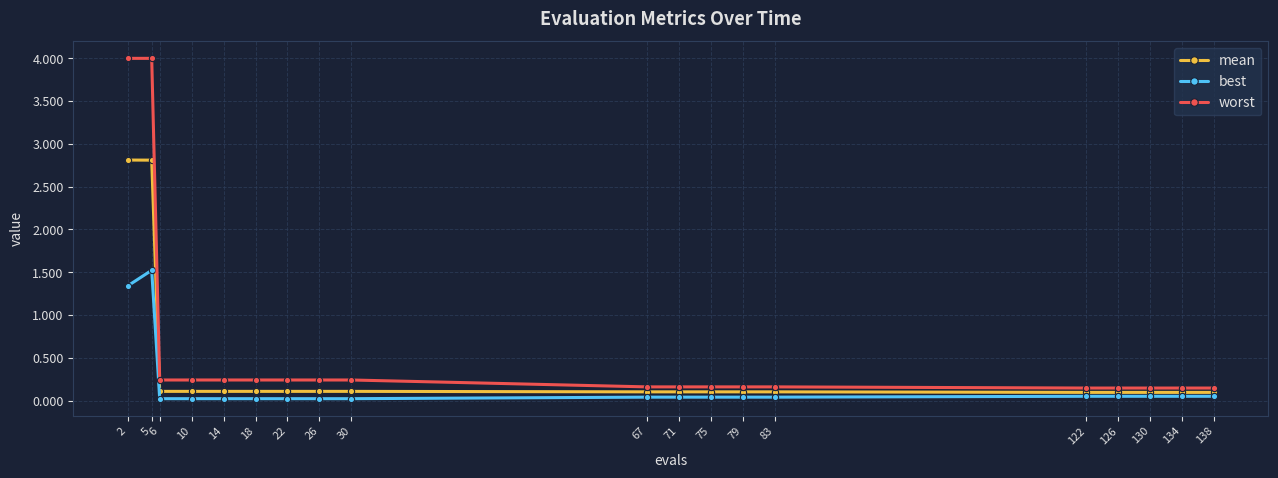

The worst series shows 0.2 at 10. True or false?

True